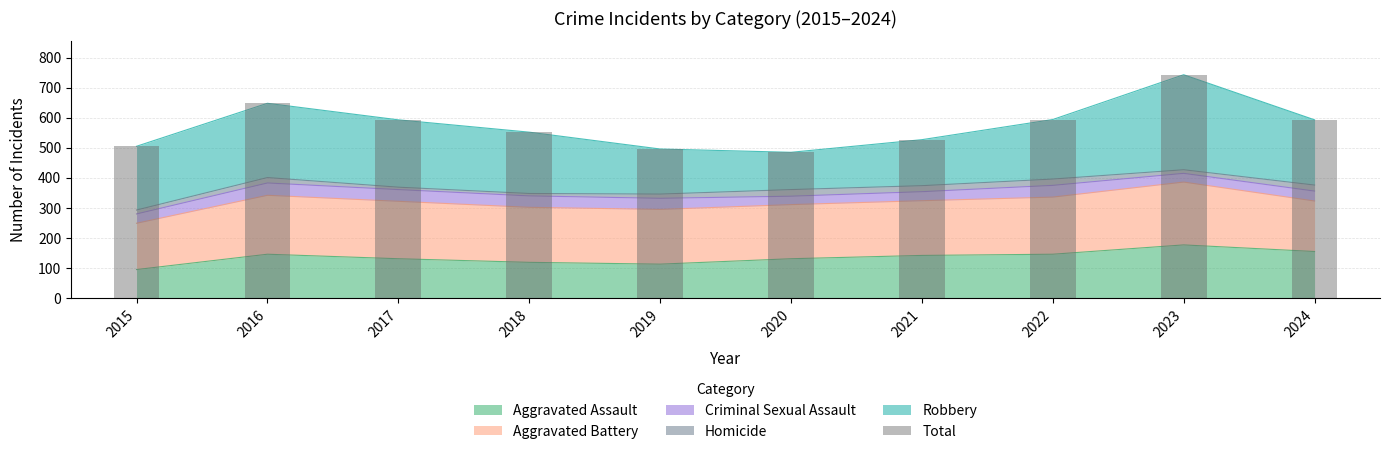

How many values are below 593?

5